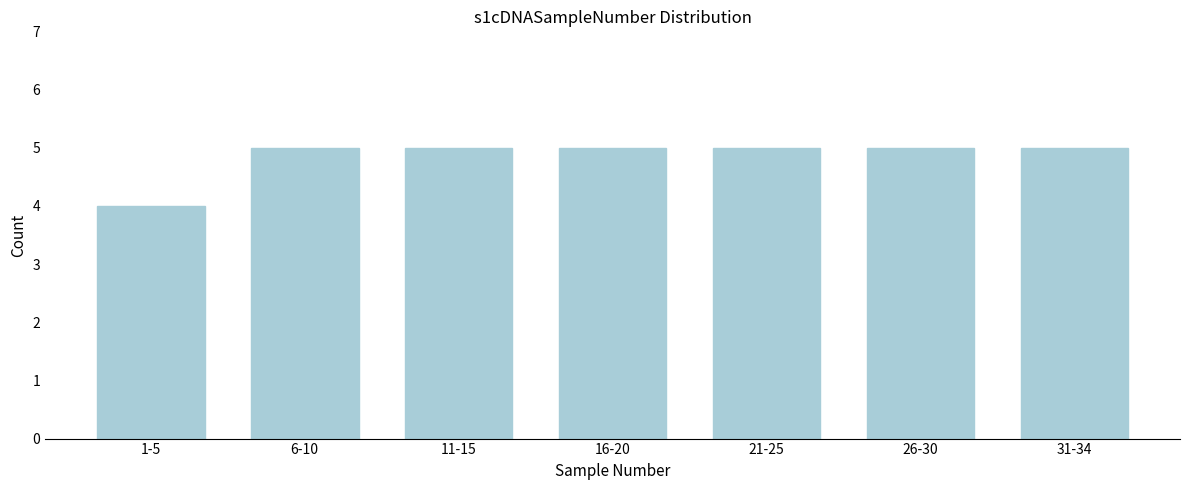

Reading right to left, list all the values displayed in this chart.

31-34=5	26-30=5	21-25=5	16-20=5	11-15=5	6-10=5	1-5=4